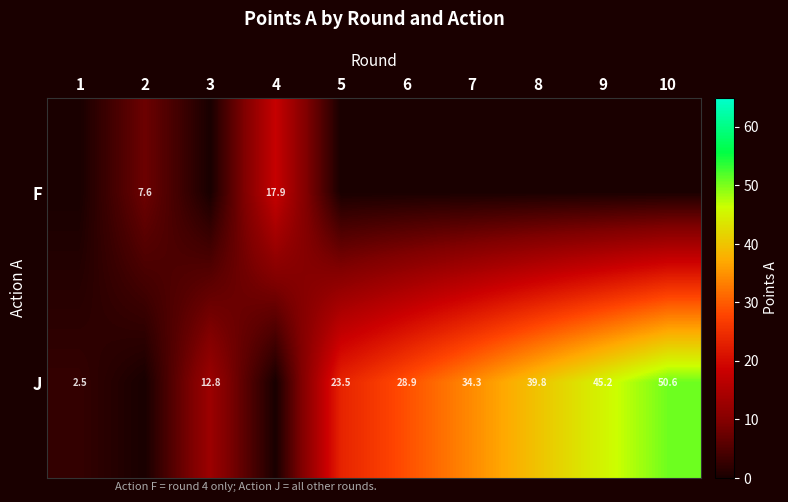

What is the maximum value shown in the chart?

50.6